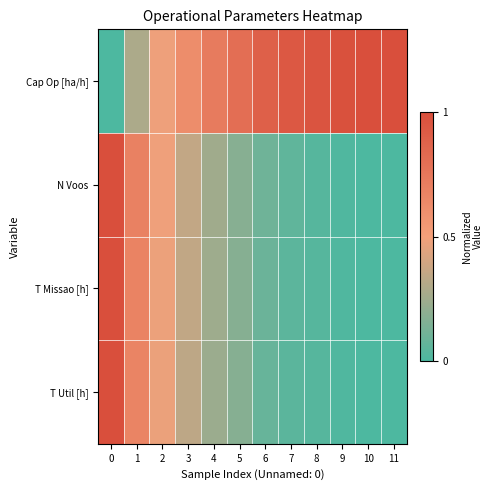

How many data points does each series have?

12